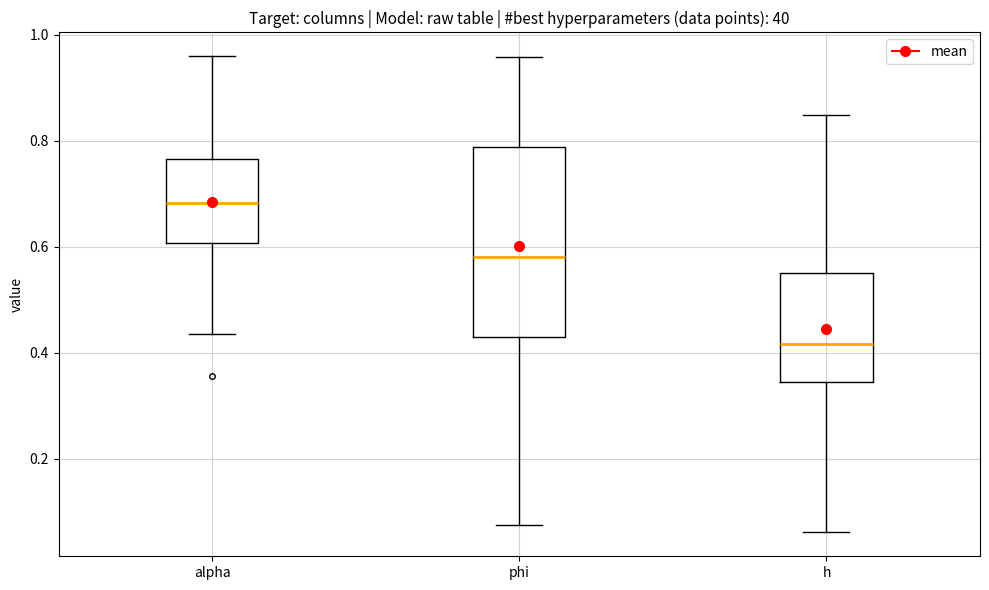

Which box's median line is the highest?

alpha